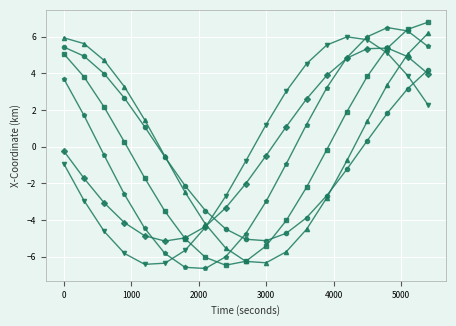

What is the maximum value shown in the chart?

6.8